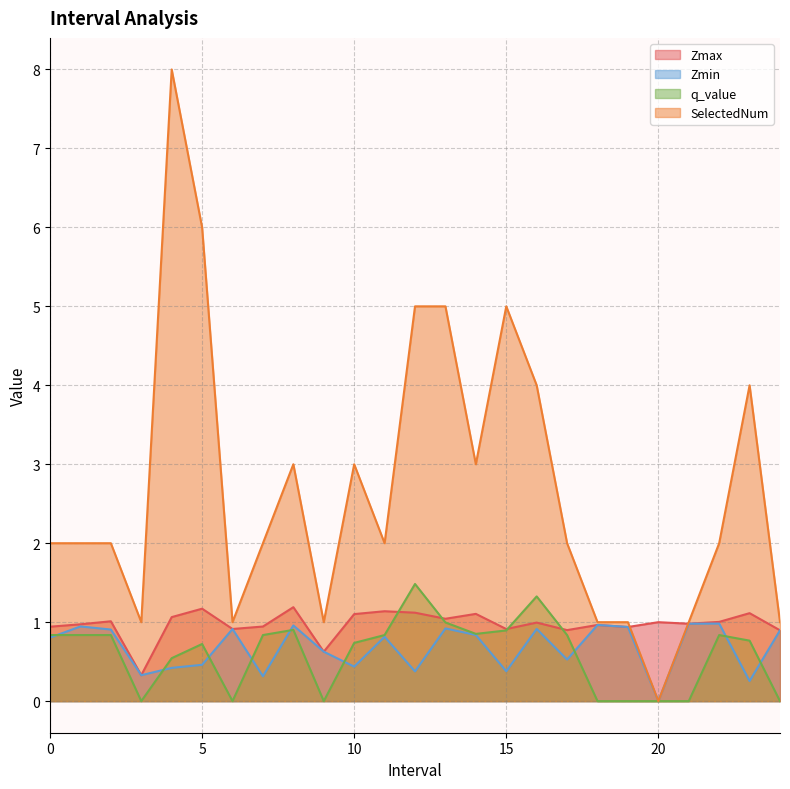

What is the difference between the maximum and minimum values in the SelectedNum series?

8.0